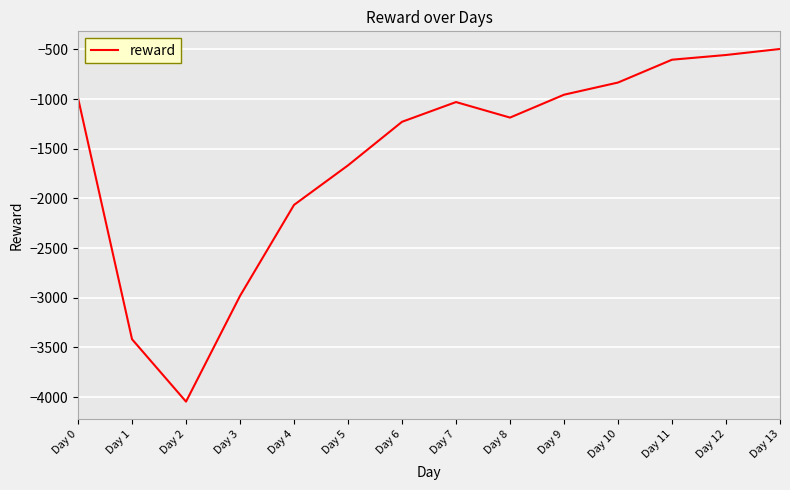

Between Day 6 and Day 12, which is larger?

Day 12